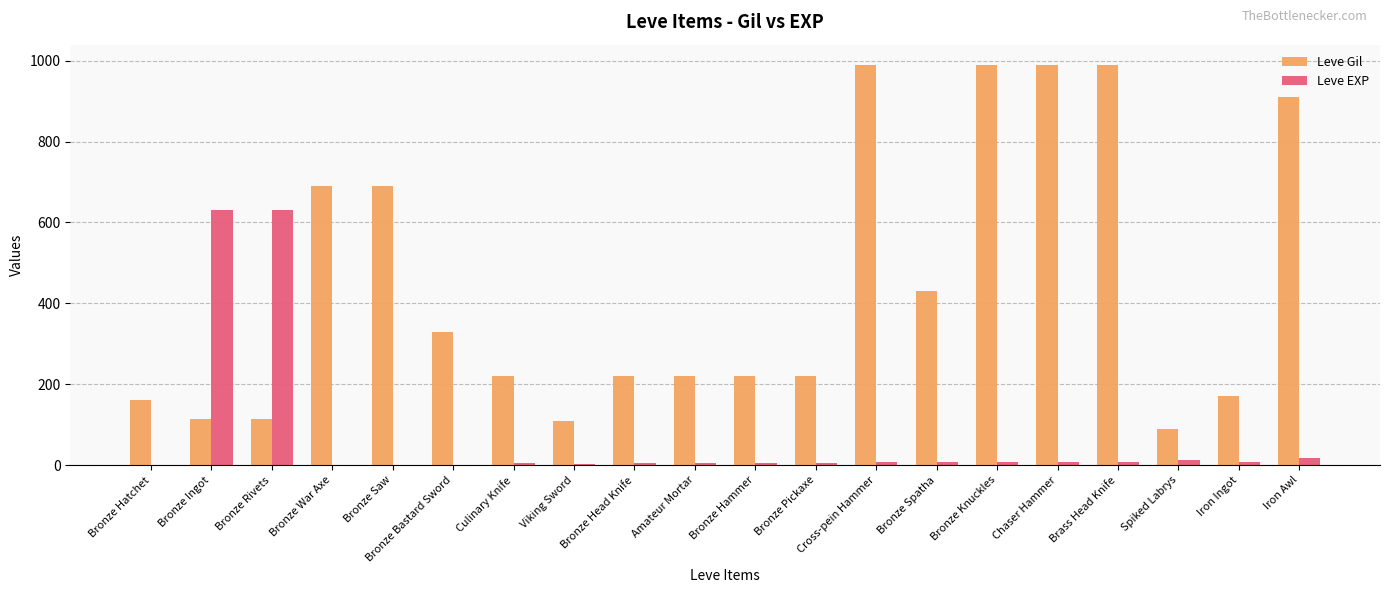

What is the maximum value shown in the chart?

990